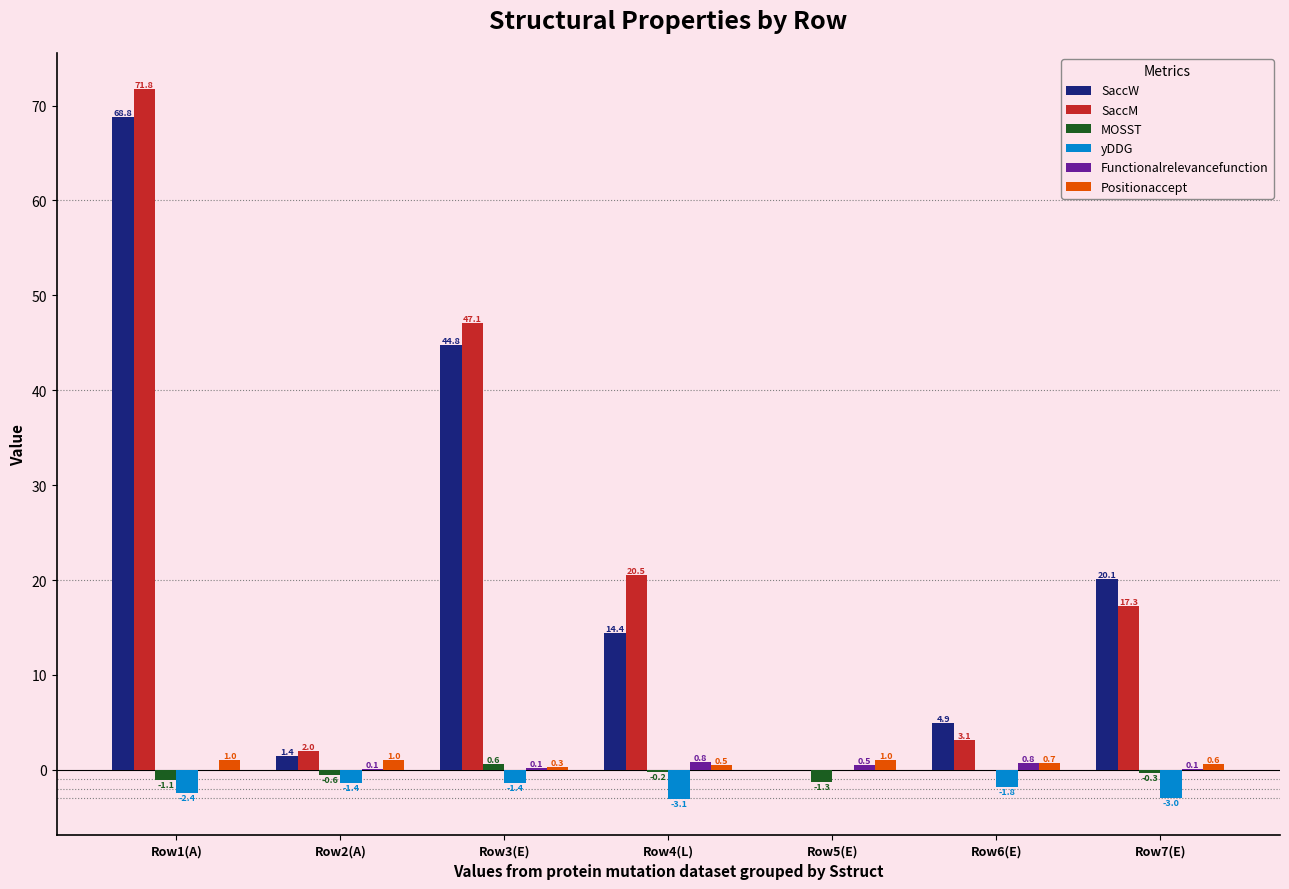

What is the total value across all series at Row6(E)?

7.7